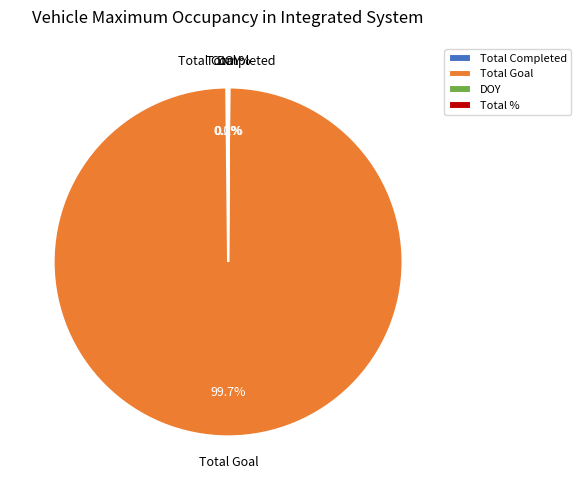

Which slice is the largest?

Total Goal